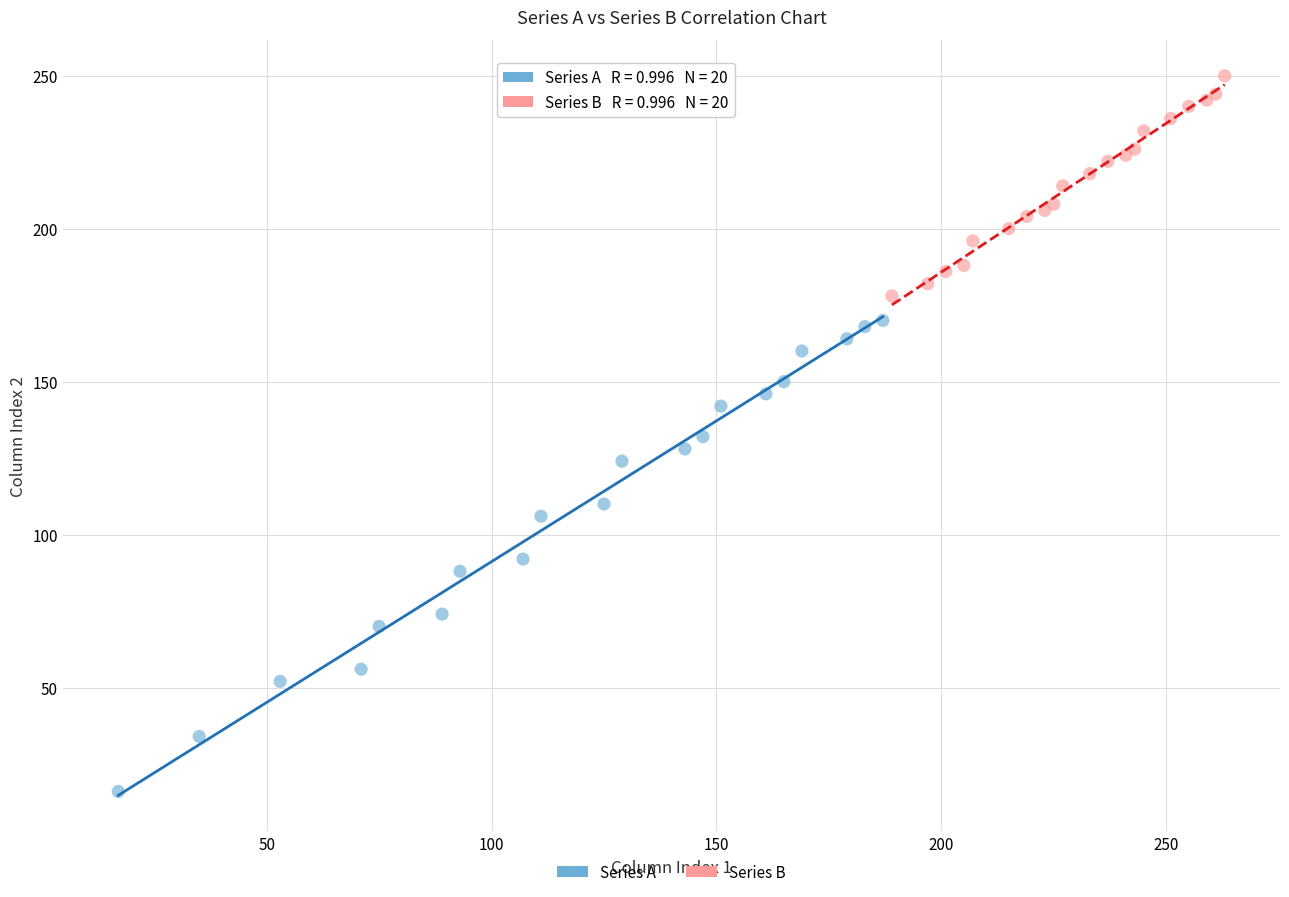

Which series has the largest Y range (max minus min)?

Series A